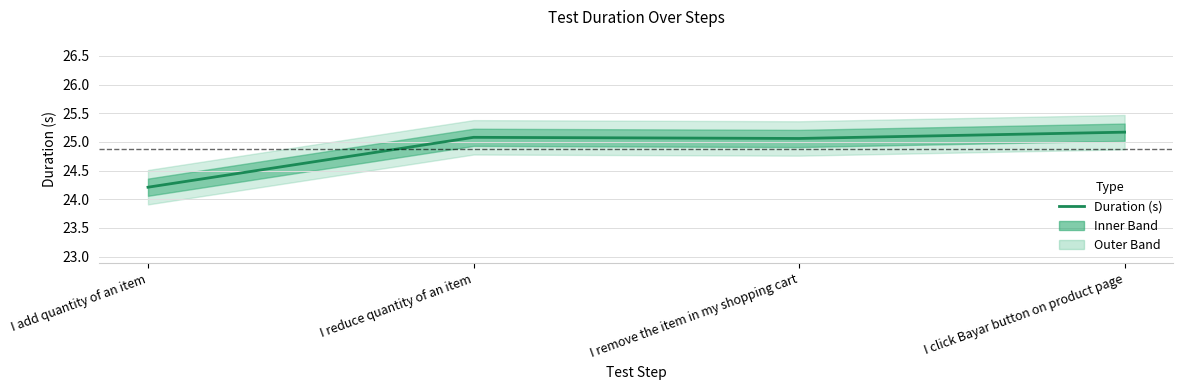

What is the label of the 3rd point from the left?

I remove the item in my shopping cart